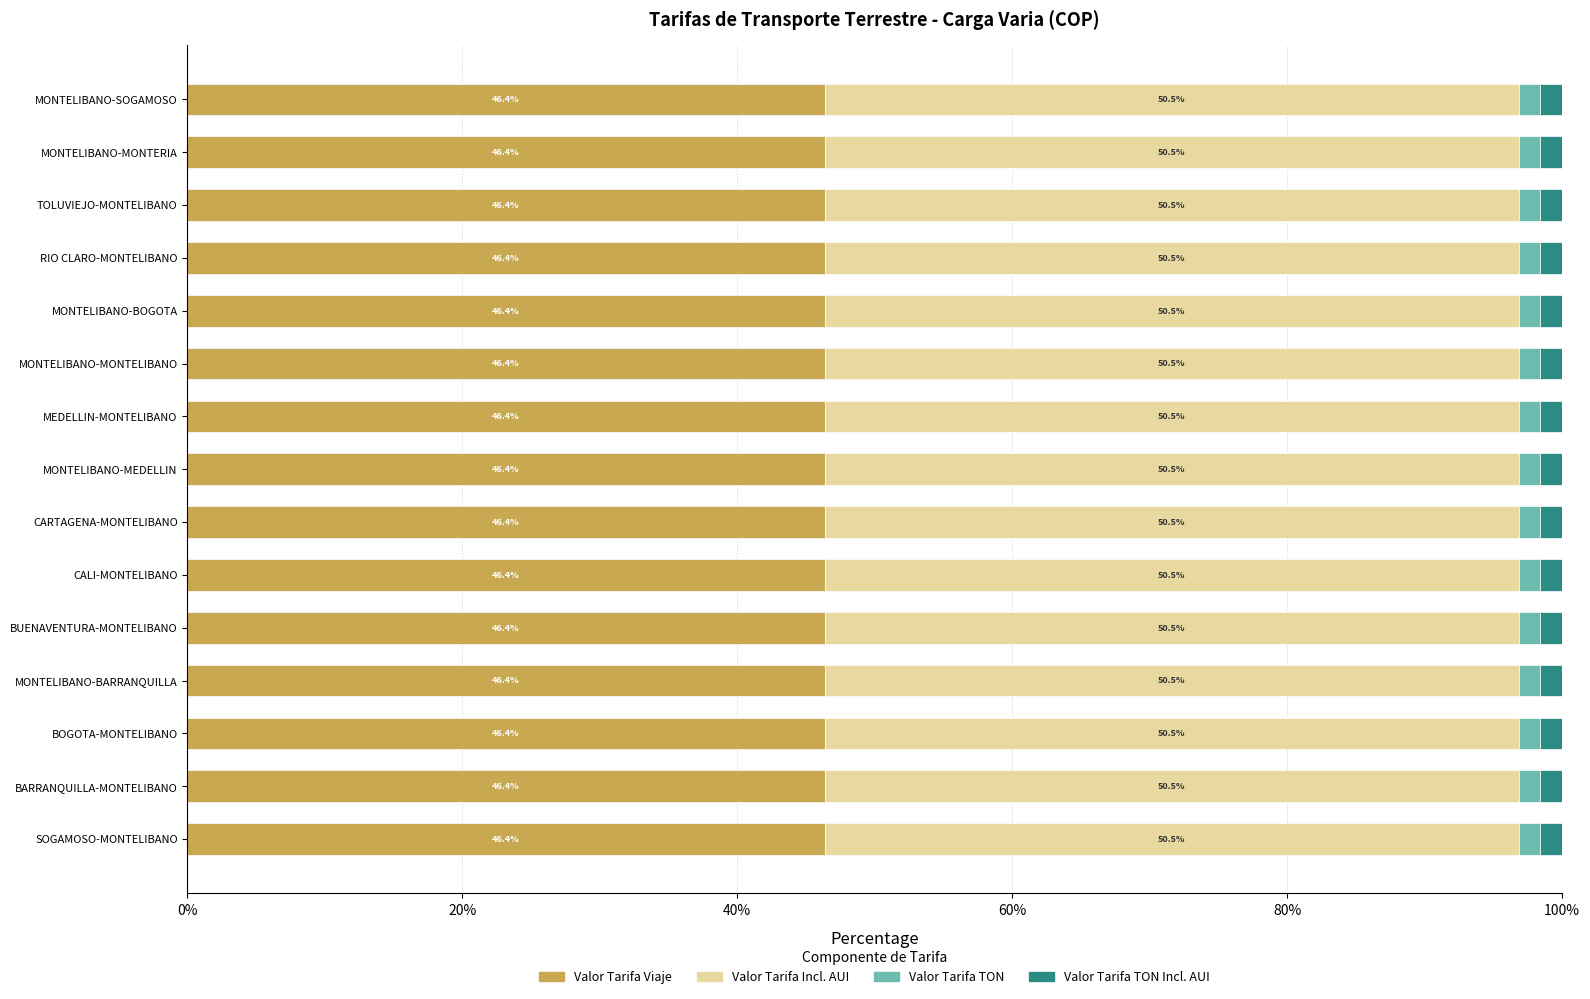

What is the total value across all series at MONTELIBANO-BOGOTA?

100.0